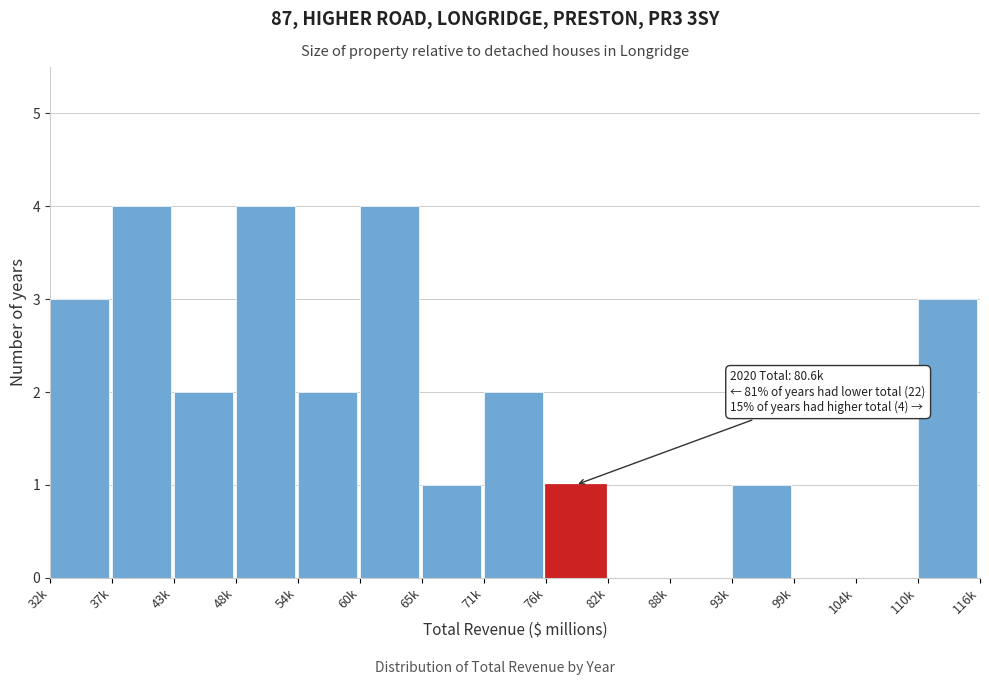

Reading right to left, list all the values displayed in this chart.

110k=3	104k=0	99k=0	93k=1	88k=0	82k=0	76k=1	71k=2	65k=1	60k=4	54k=2	48k=4	43k=2	37k=4	32k=3